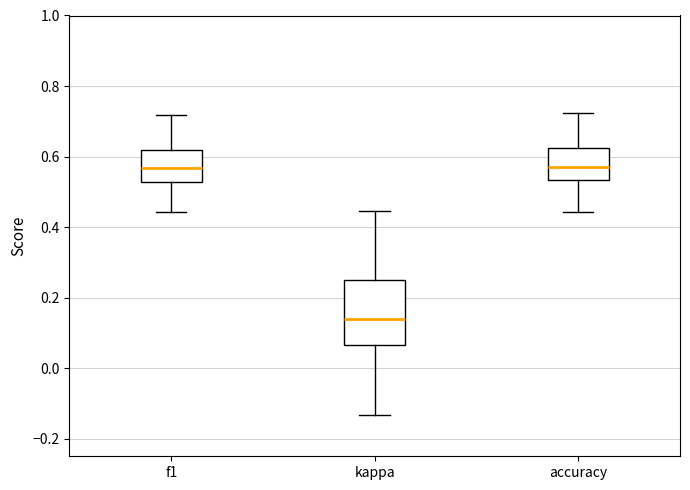

Reading left to right, transcribe this box plot: for each box, give where its median line is, the range the box spans, and where its two whiskers end, as read against the y-axis. The values are not printed on the chart, so give them approximately, as read against the axis.

f1: median 0.56, box 0.52 to 0.62, whiskers 0.44 to 0.72
kappa: median 0.14, box 0.06 to 0.26, whiskers -0.14 to 0.44
accuracy: median 0.56, box 0.54 to 0.62, whiskers 0.44 to 0.72